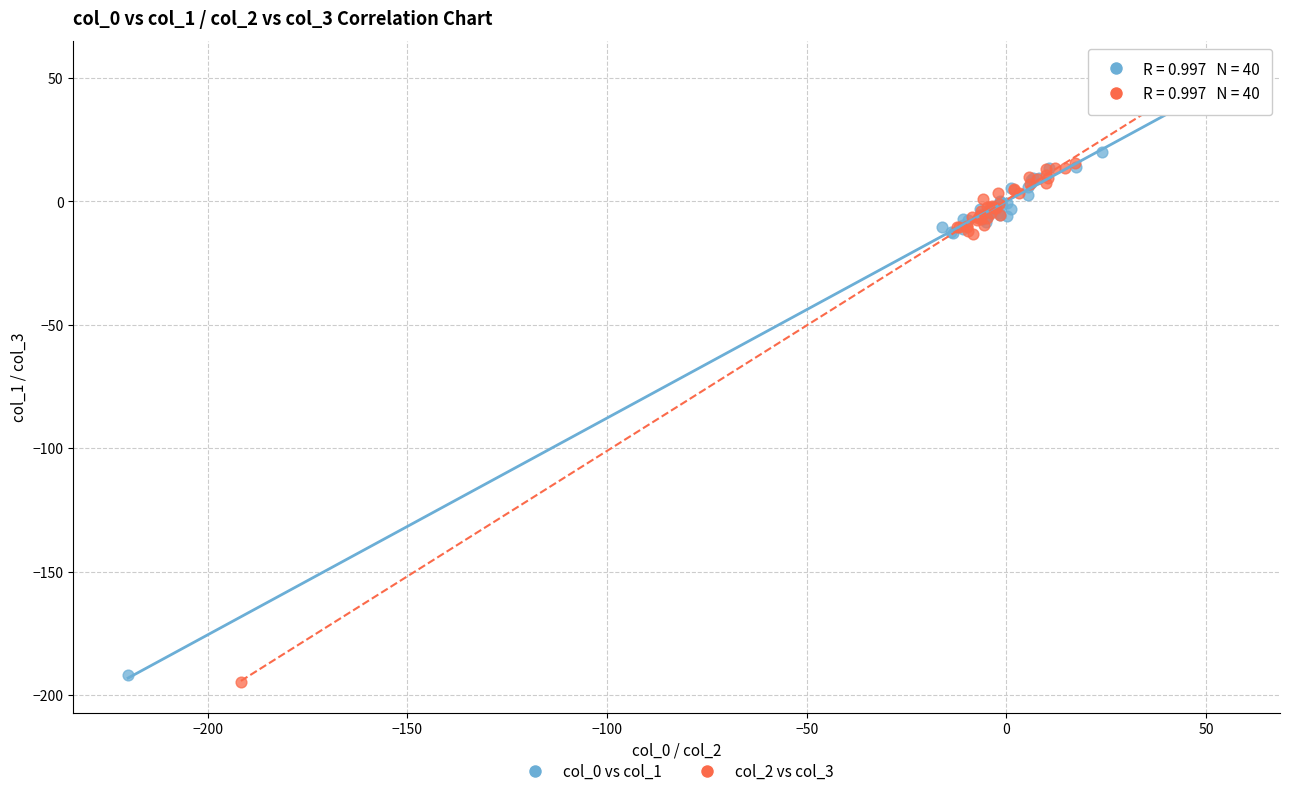

Which series has the largest Y range (max minus min)?

col_2 vs col_3